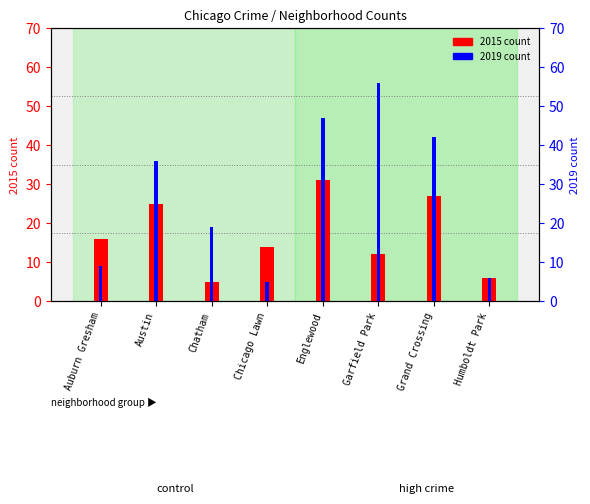

Reading right to left, list all the values displayed in this chart.

2015 count: Humboldt Park=6	Grand Crossing=27	Garfield Park=12	Englewood=31	Chicago Lawn=14	Chatham=5	Austin=25	Auburn Gresham=16
2019 count: Humboldt Park=6	Grand Crossing=42	Garfield Park=56	Englewood=47	Chicago Lawn=5	Chatham=19	Austin=36	Auburn Gresham=9